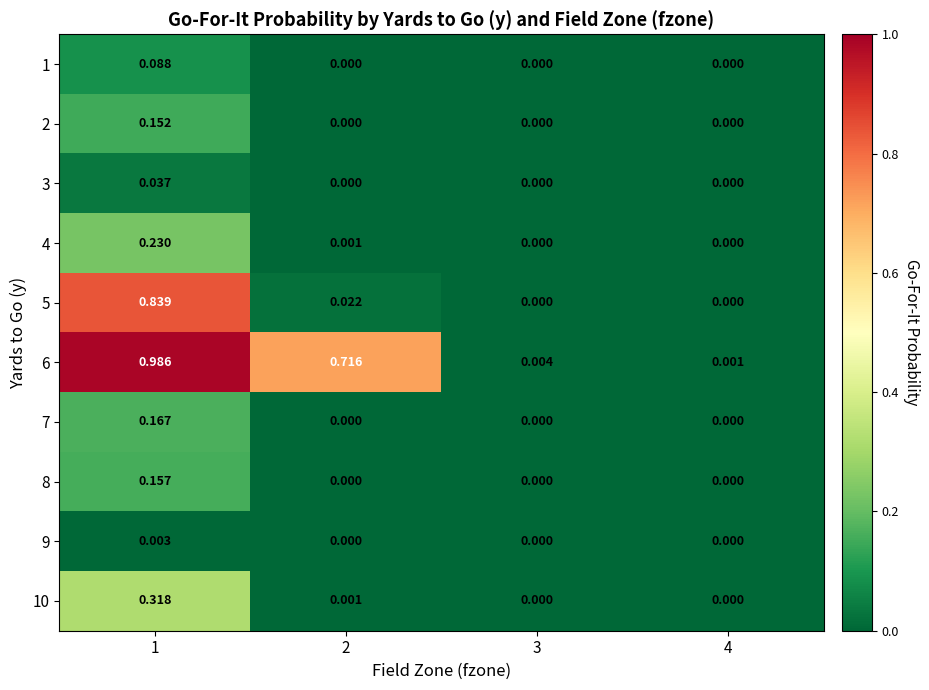

Which series has the largest total across all categories?

6